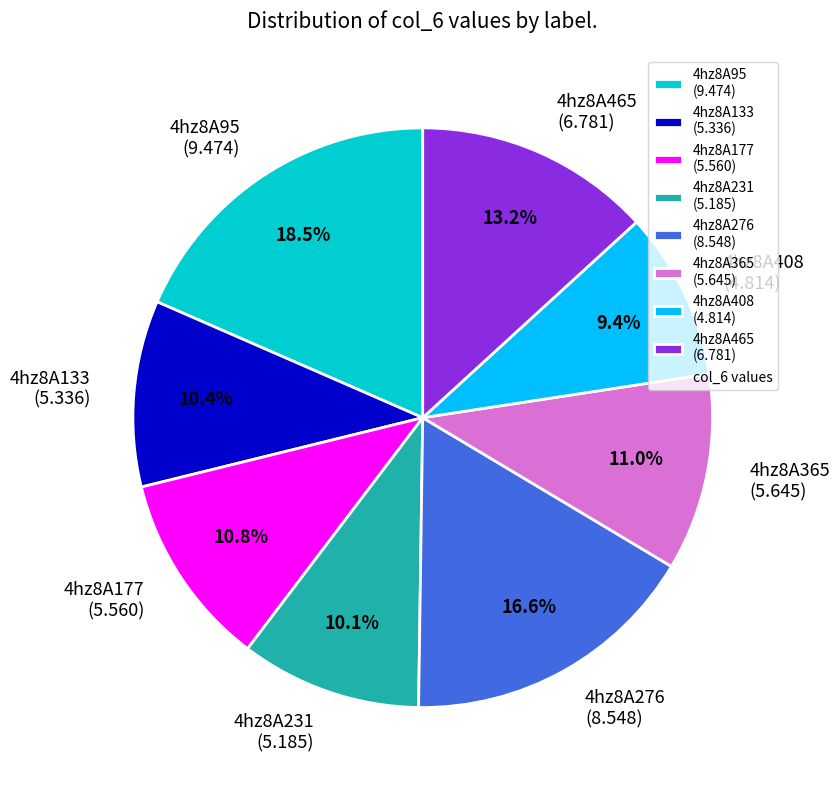

Approximately how many times larger is the value at 4hz8A465 compared to 4hz8A276?

0.8